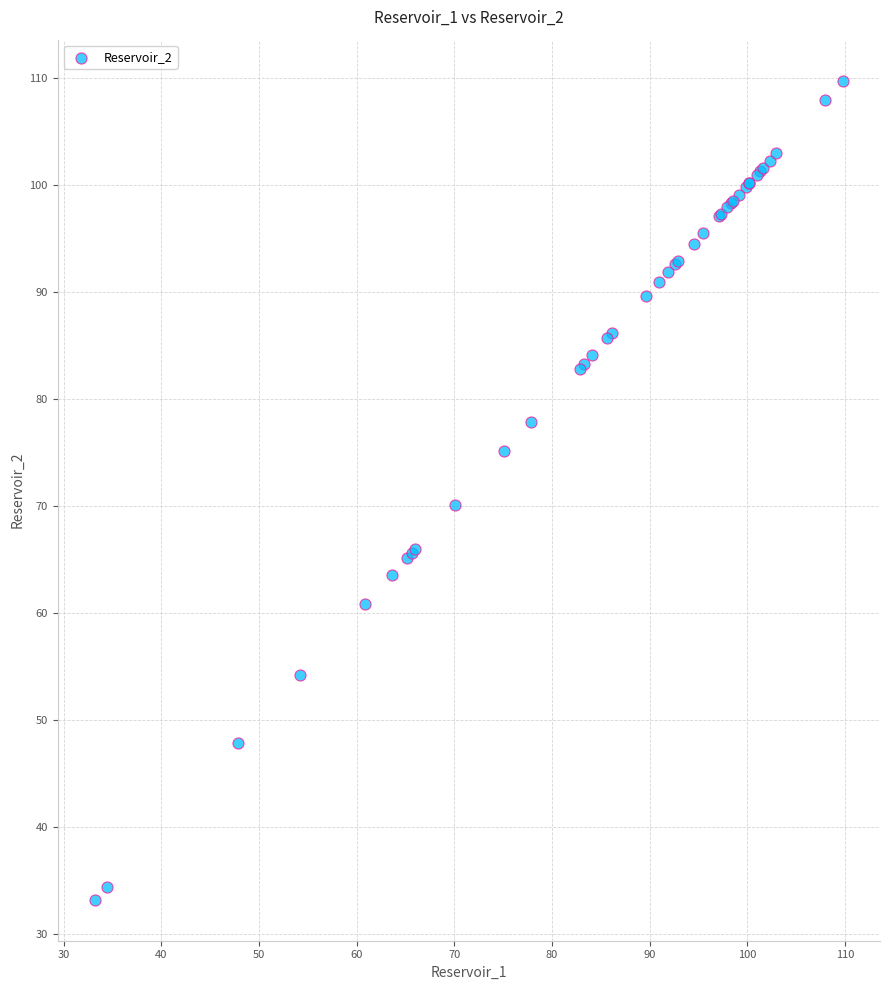

What Y value in the scatter plot is closest to 71?

70.1